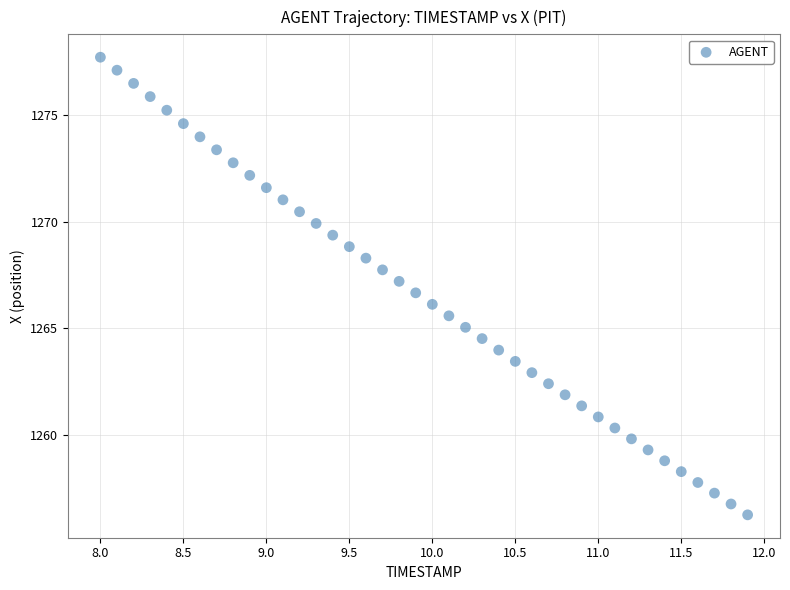

What is the range of Y values (max minus min)?

21.5